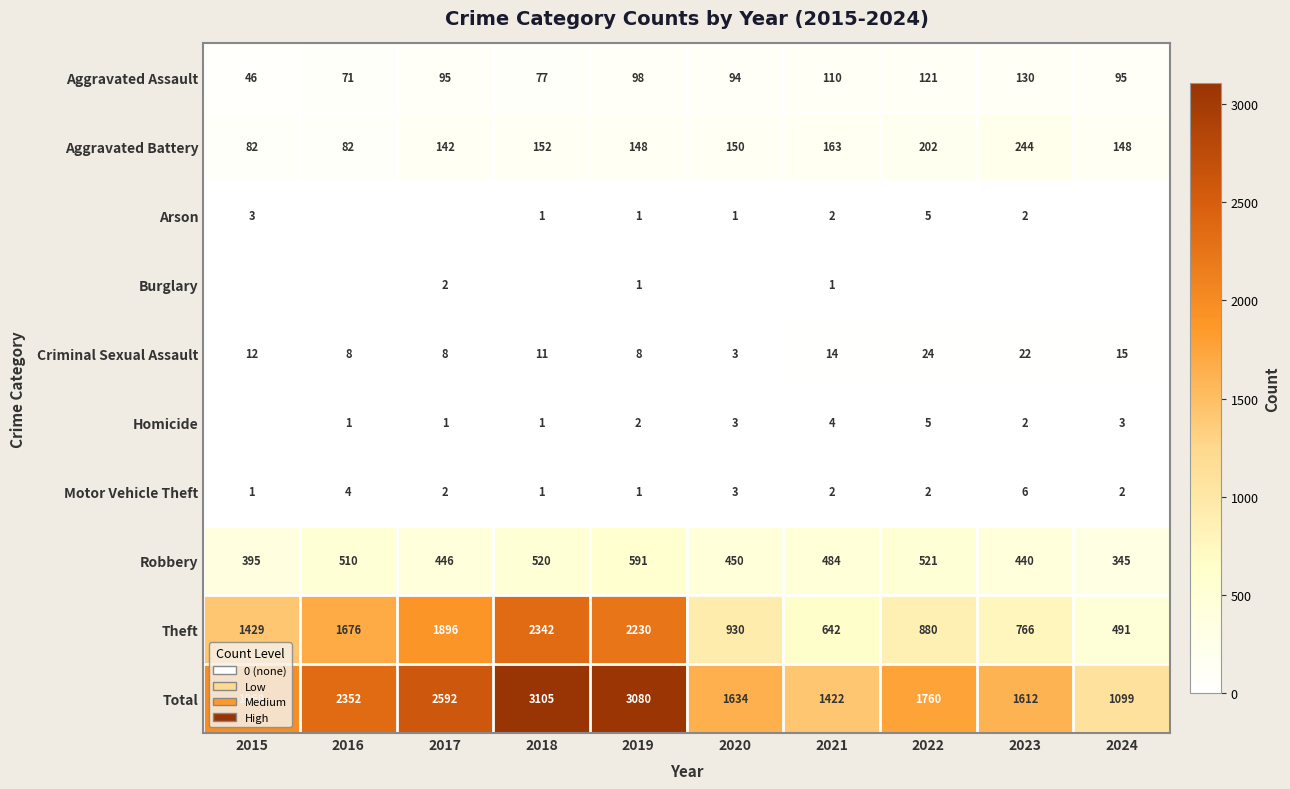

What is the highest value of the Criminal Sexual Assault series?

24